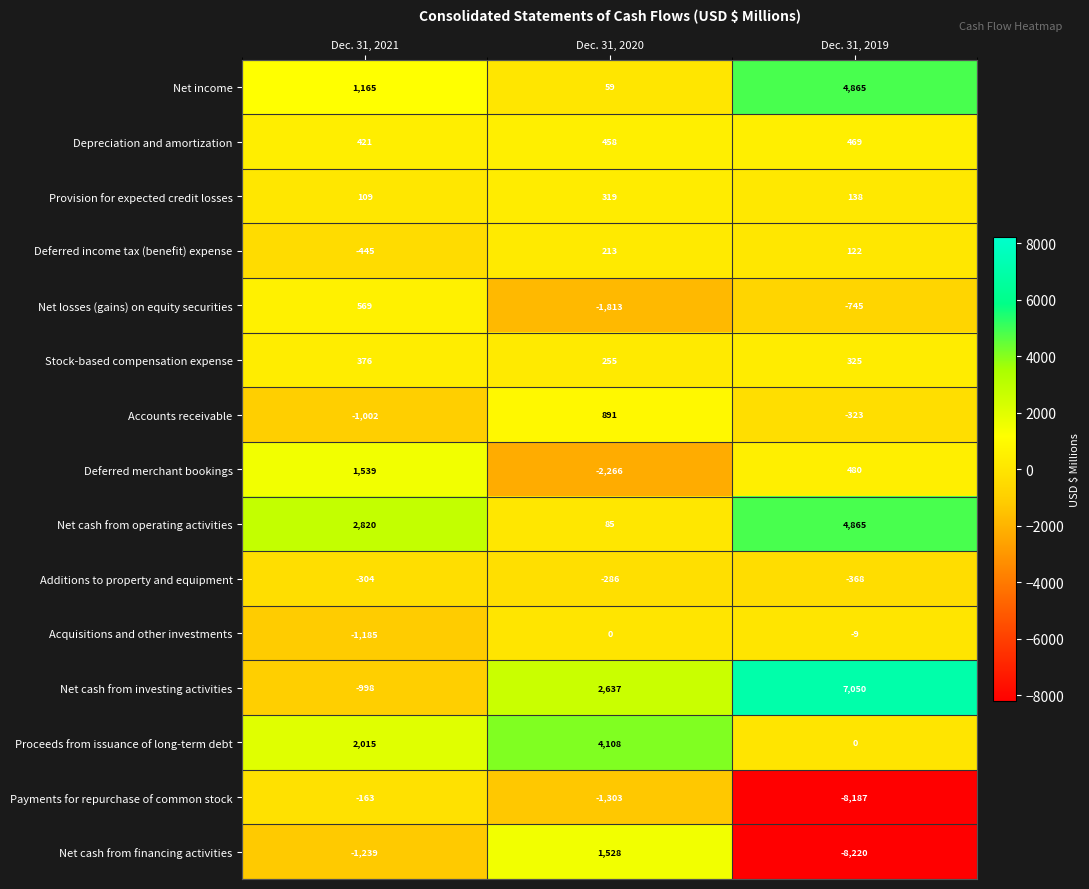

What is the difference between the maximum and second lowest values in the Net losses (gains) on equity securities series?

1314